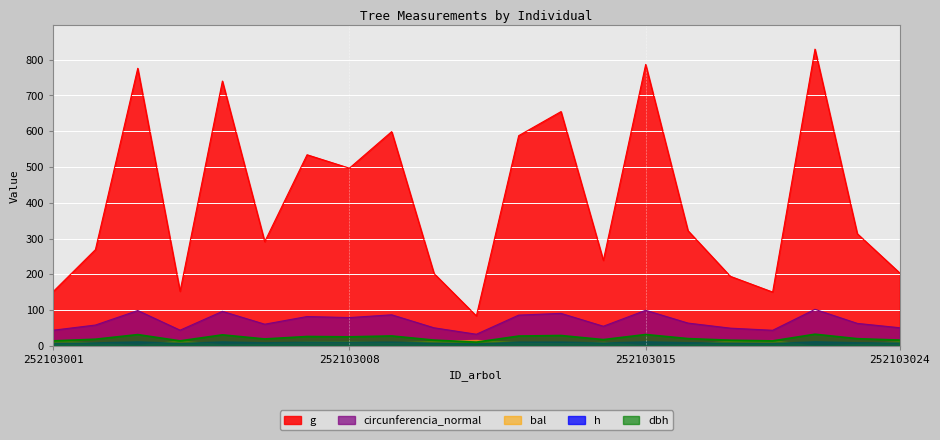

What is the total value across all series at 252103002?

345.7